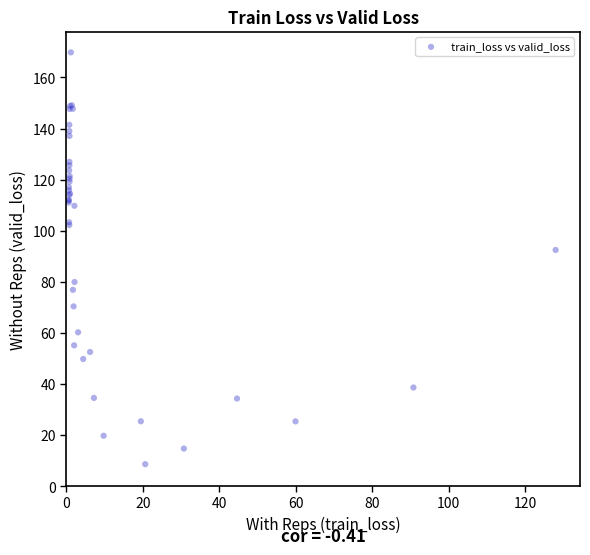

What Y value in the scatter plot is closest to 89?

92.5